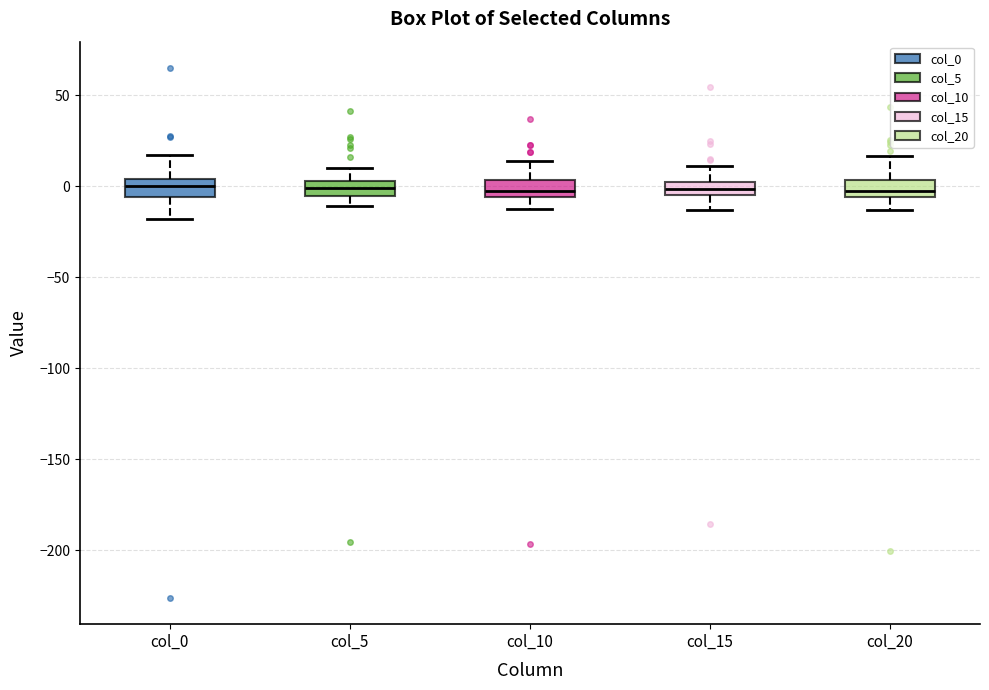

Where does the lower whisker of the box for col_15 end on the y-axis? The values are not printed on the chart, so give them approximately, as read against the axis.

-15